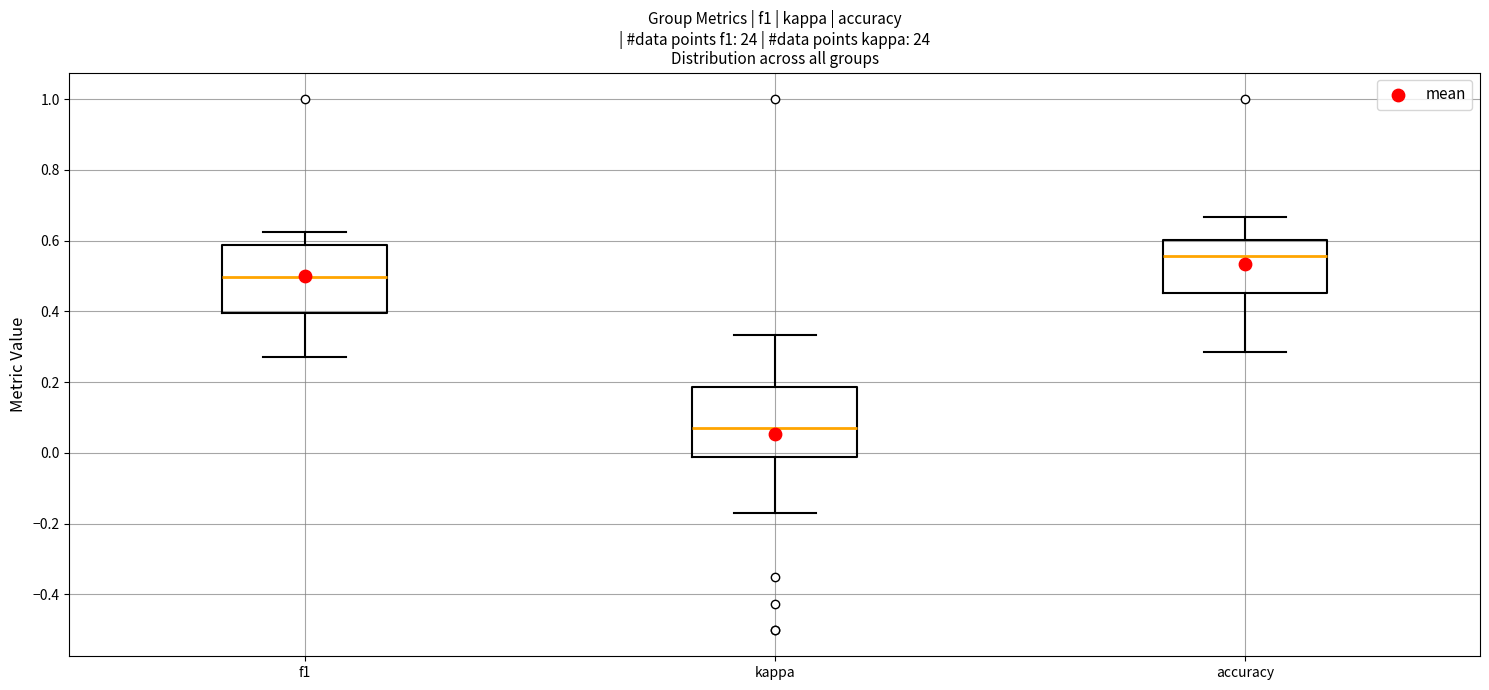

Reading left to right, transcribe this box plot: for each box, give where its median line is, the range the box spans, and where its two whiskers end, as read against the y-axis. The values are not printed on the chart, so give them approximately, as read against the axis.

f1: median 0.50, box 0.40 to 0.58, whiskers 0.28 to 0.62
kappa: median 0.08, box -0.02 to 0.18, whiskers -0.18 to 0.34
accuracy: median 0.56, box 0.46 to 0.60, whiskers 0.28 to 0.66